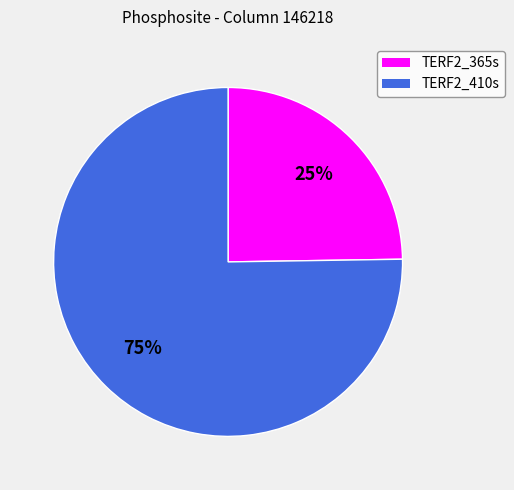

Which has a higher value, TERF2_365s or TERF2_410s?

TERF2_410s